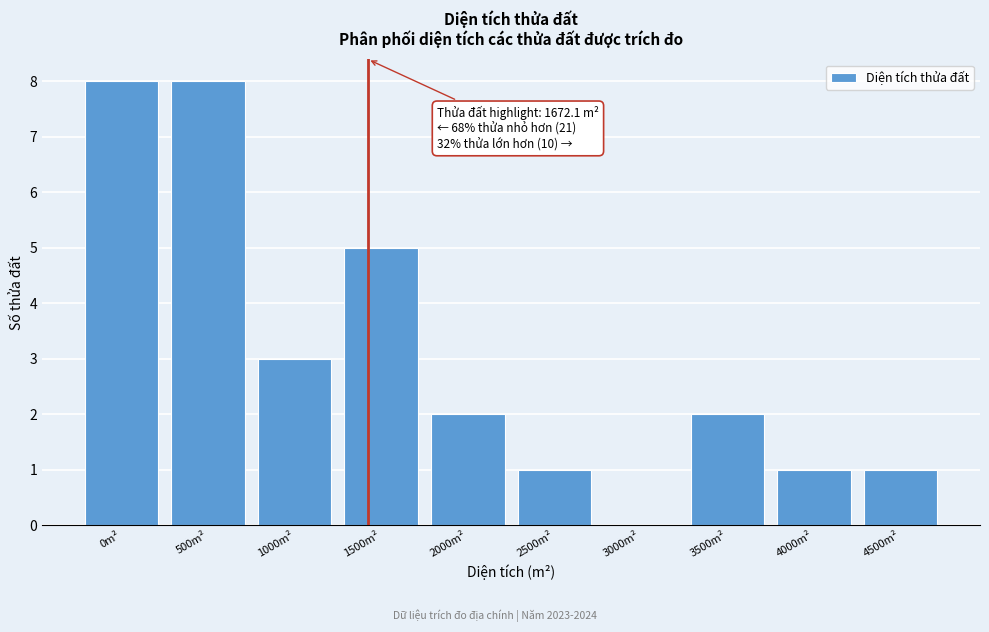

Reading left to right, transcribe all the data shown in this chart.

0m²=8	500m²=8	1000m²=3	1500m²=5	2000m²=2	2500m²=1	3000m²=0	3500m²=2	4000m²=1	4500m²=1